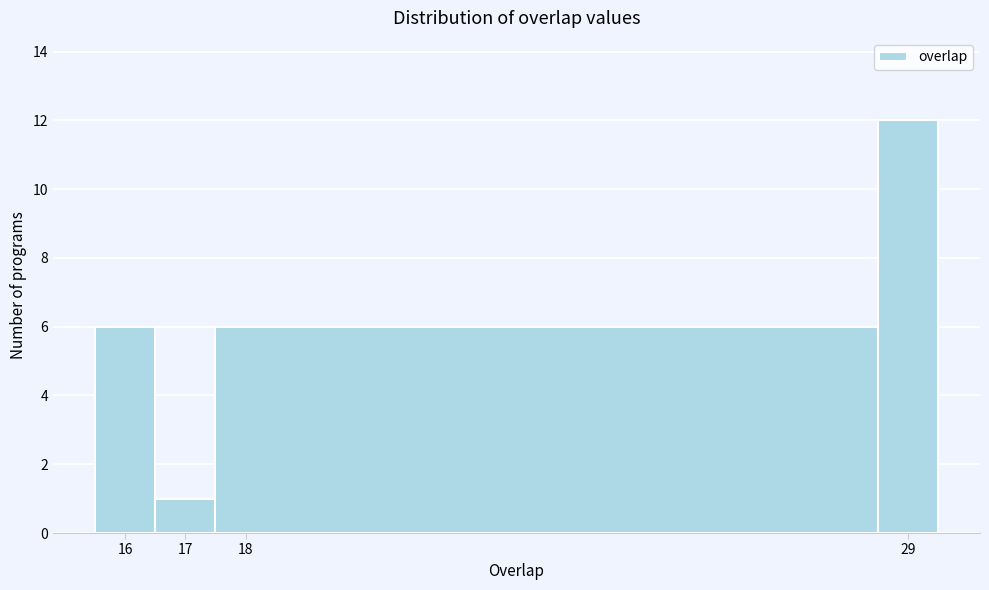

Which range on the x-axis has the tallest bar?

28.5 to 29.5